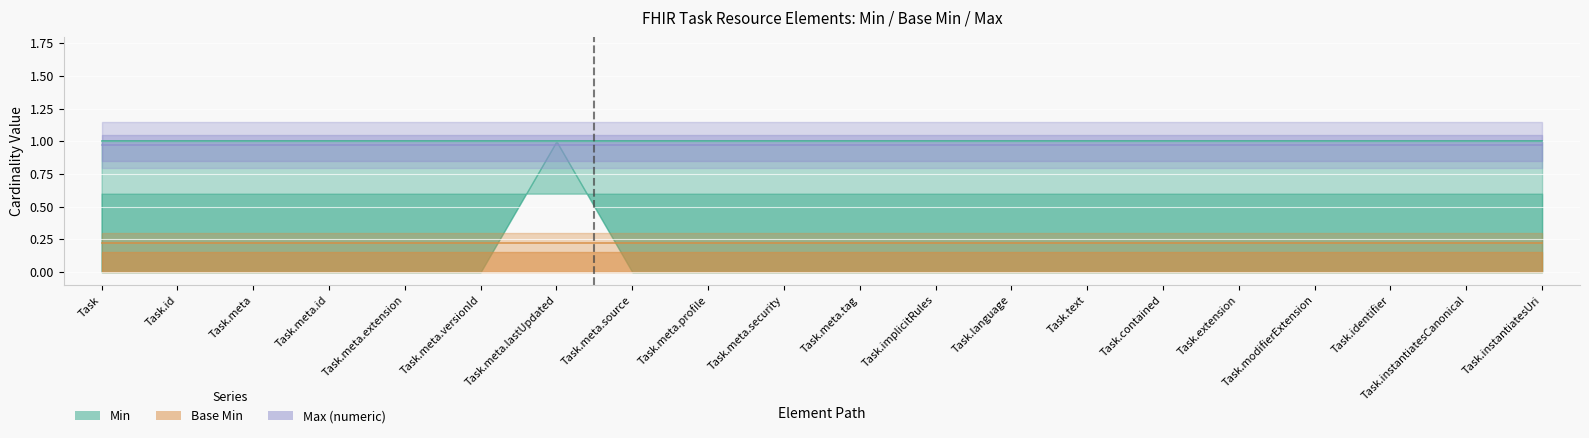

How many lines are shown in the chart?

3